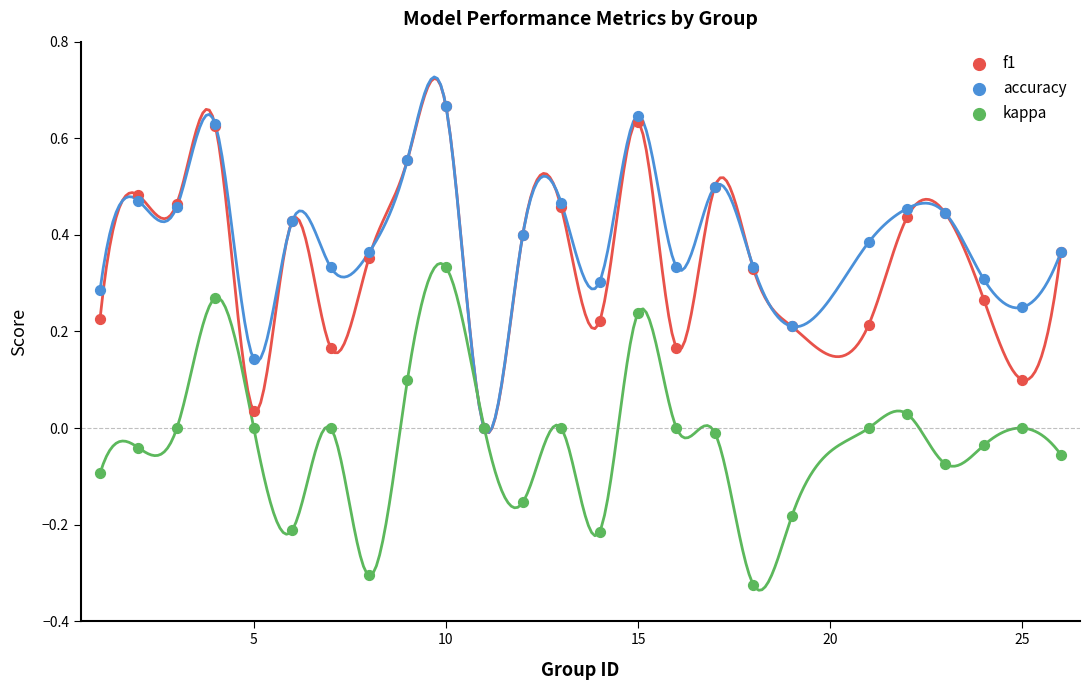

What are all the series names shown in the legend?

f1, accuracy, kappa